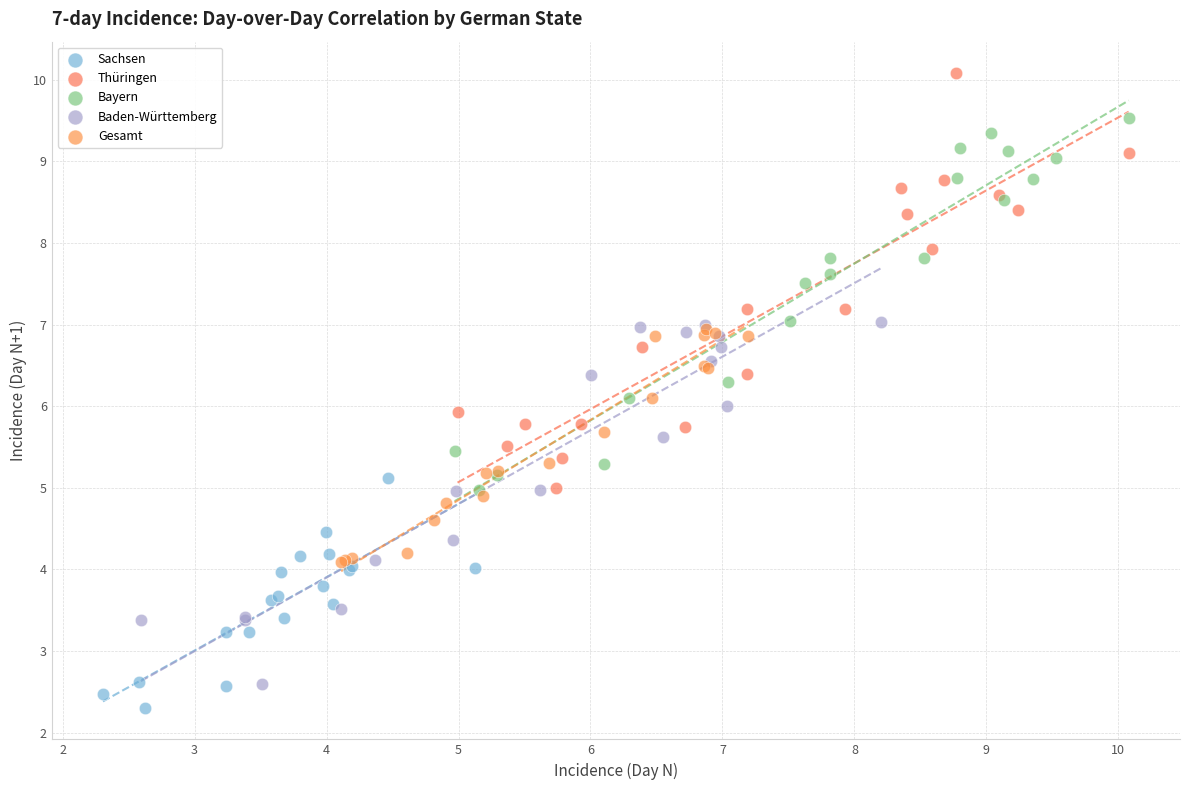

Which series reaches the maximum Y coordinate?

Thüringen